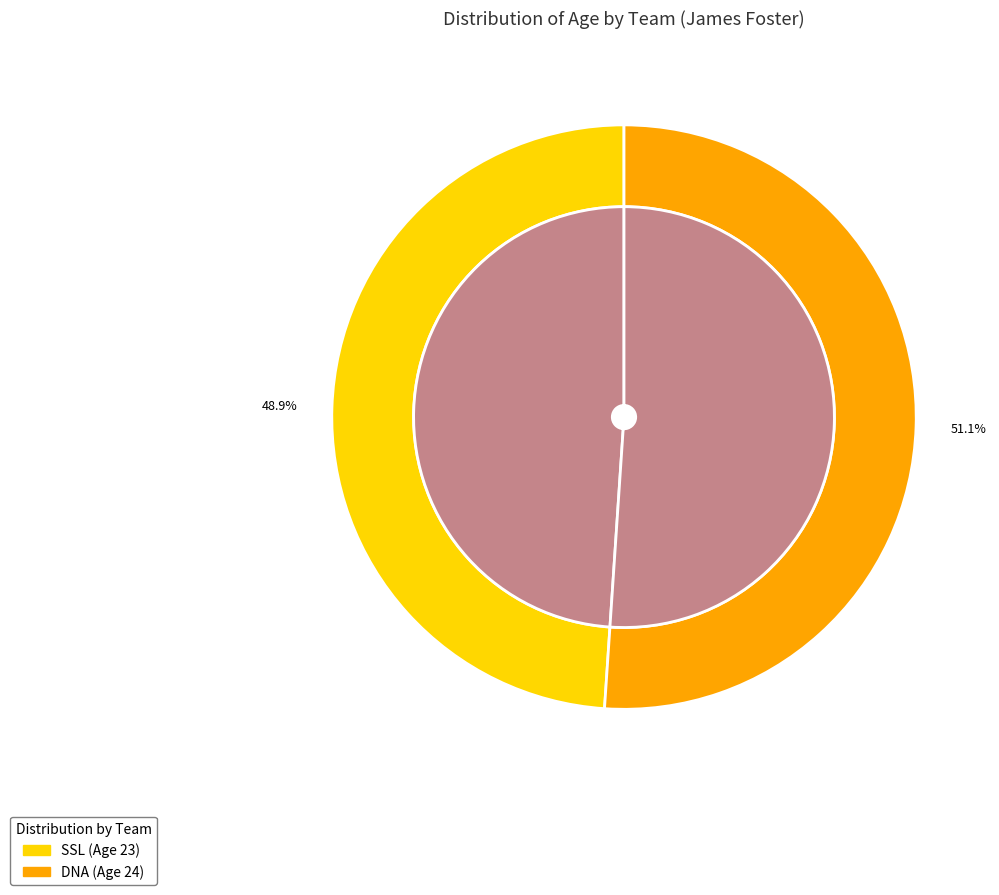

Rank the categories by value from highest to lowest.

DNA, SSL